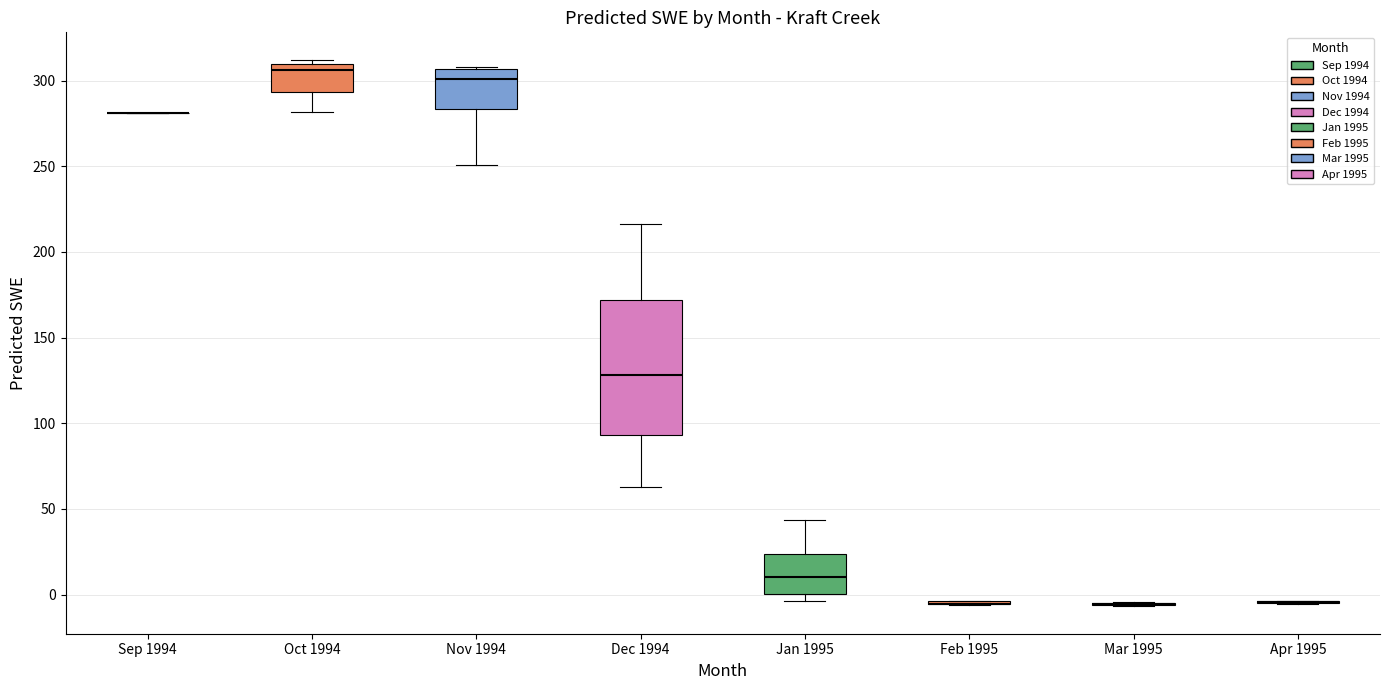

Comparing the boxes themselves (not the whiskers), which one is the tallest?

Dec 1994